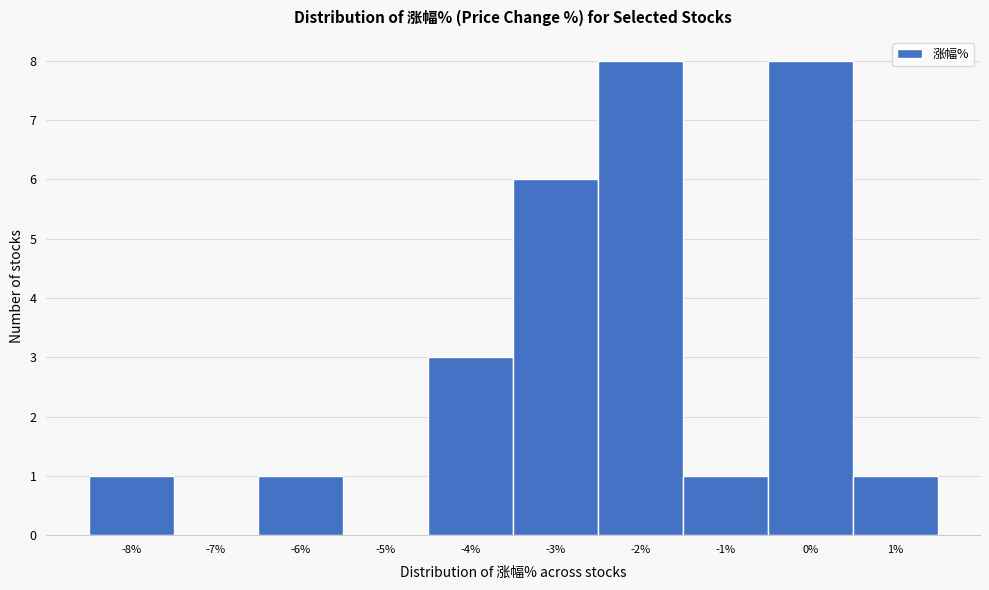

Reading left to right, list all the values displayed in this chart.

-8%=1	-7%=0	-6%=1	-5%=0	-4%=3	-3%=6	-2%=8	-1%=1	0%=8	1%=1